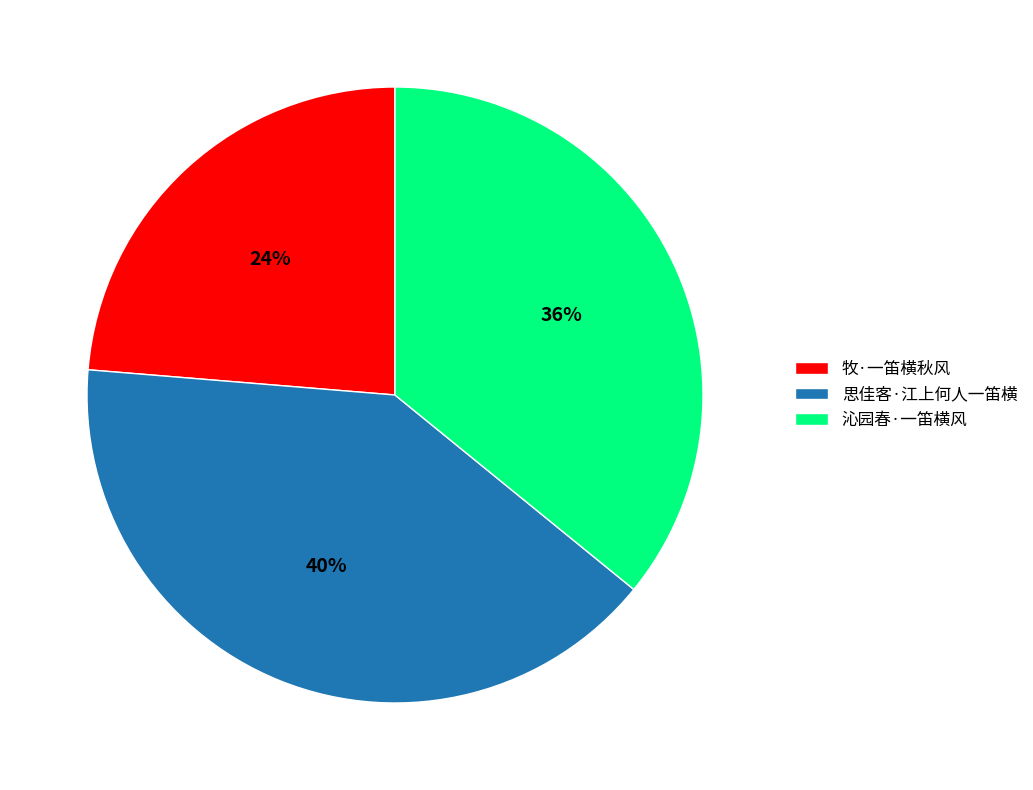

To the nearest percent, what is the average slice percentage?

33%